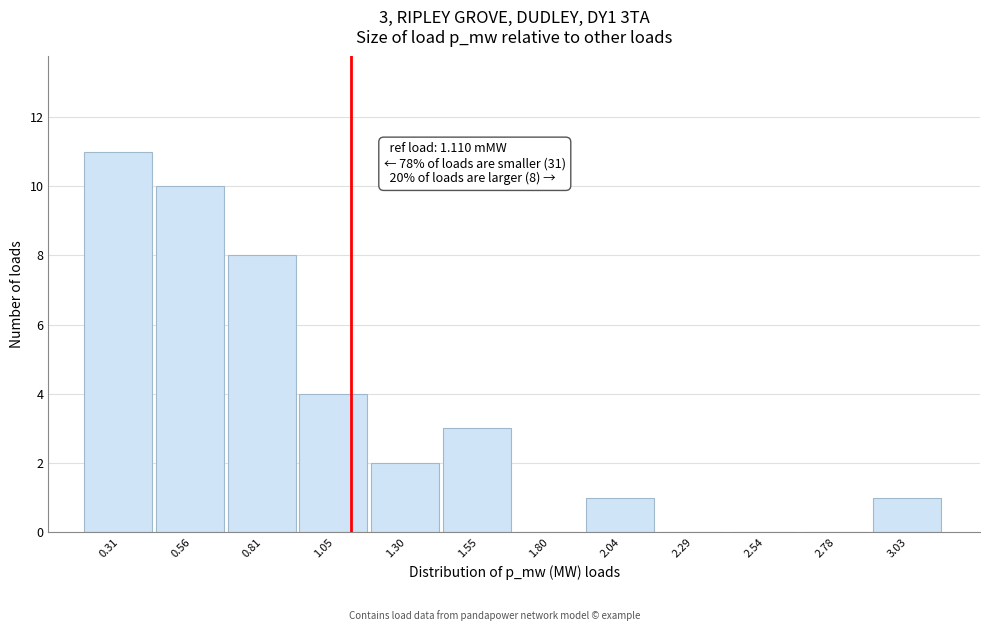

Over which range of the x-axis is the bar tallest?

0.20 to 0.45